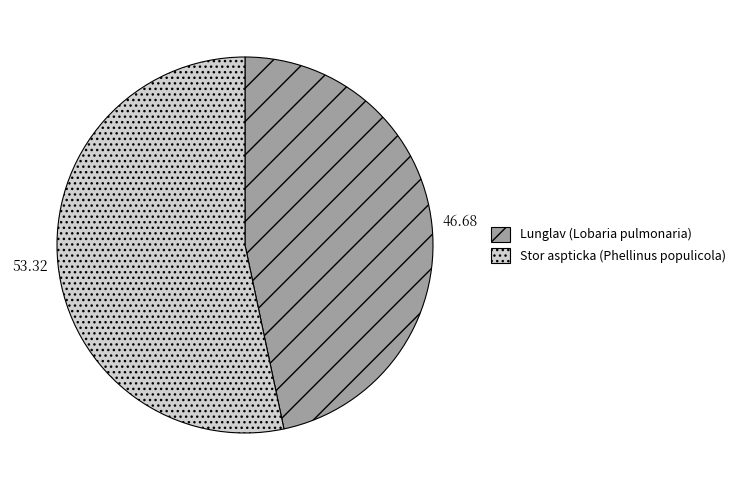

Does Lunglav (Lobaria pulmonaria) represent more than half of the total?

No